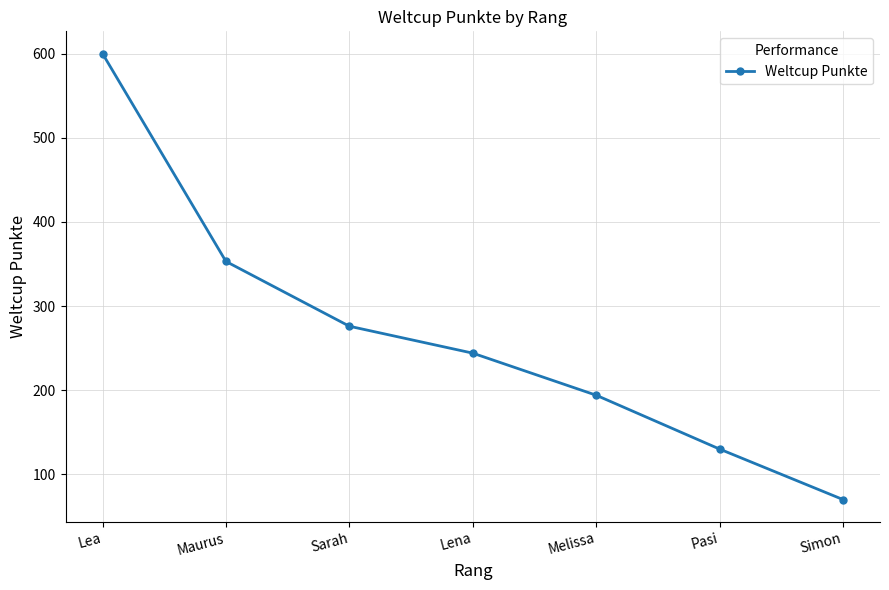

How many lines are shown in the chart?

1